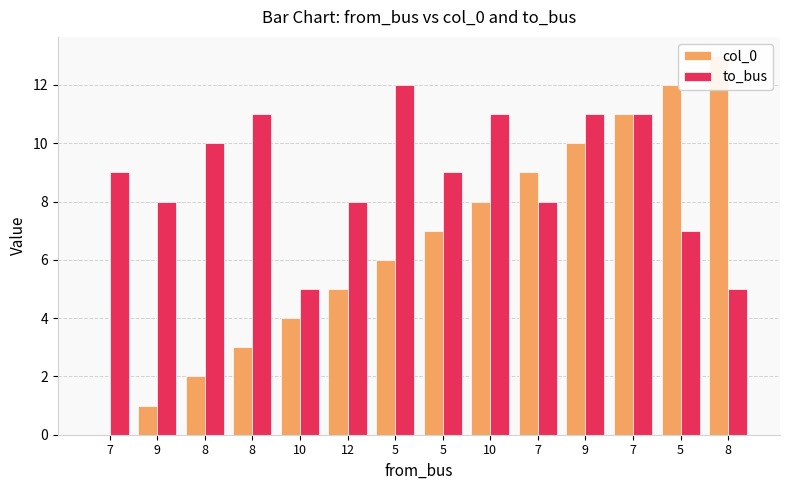

What is the label of the 1st bar from the right?

8